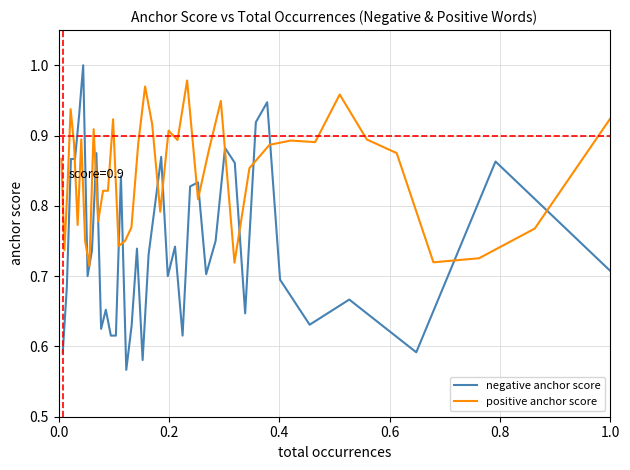

Count the negative anchor score values in the range 0 to 1.

39